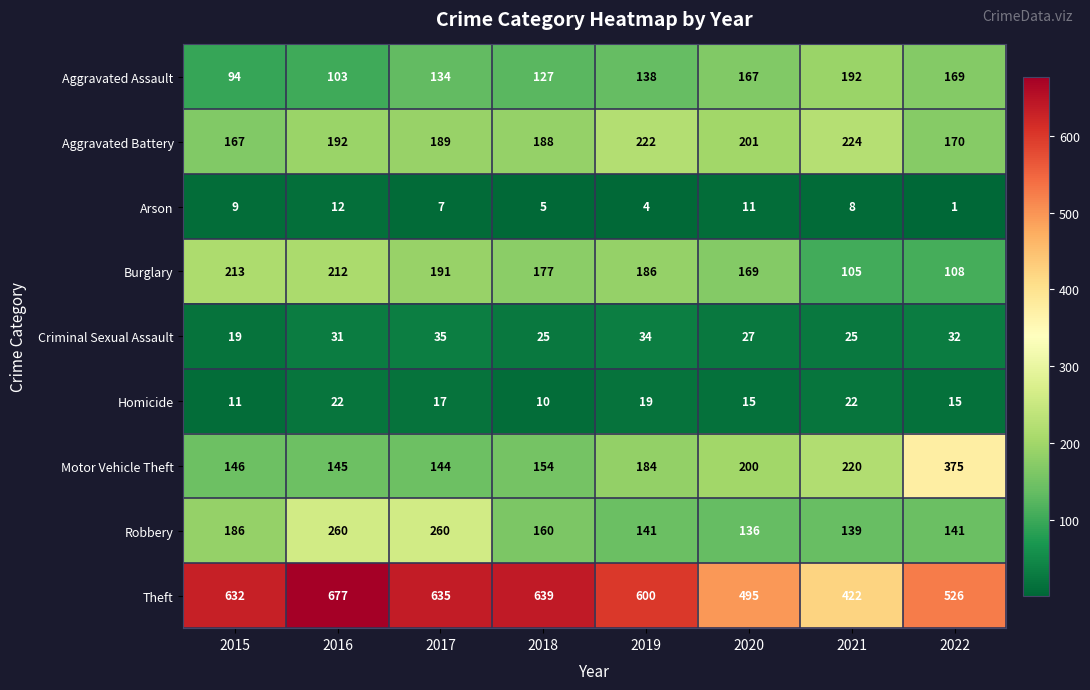

Between 2016 and 2017, which series saw the biggest shift?

Theft